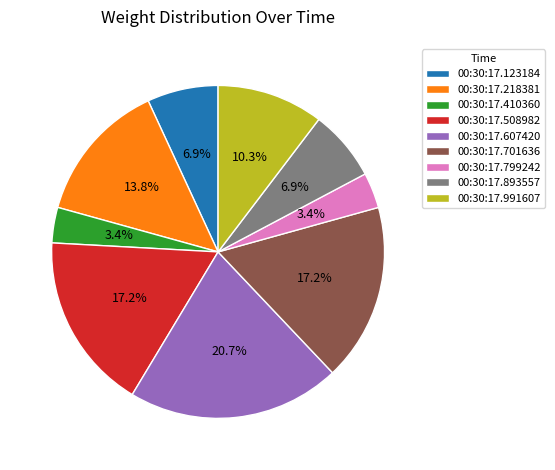

To the nearest percent, what percentage of the pie is 00:30:17.893557?

7%